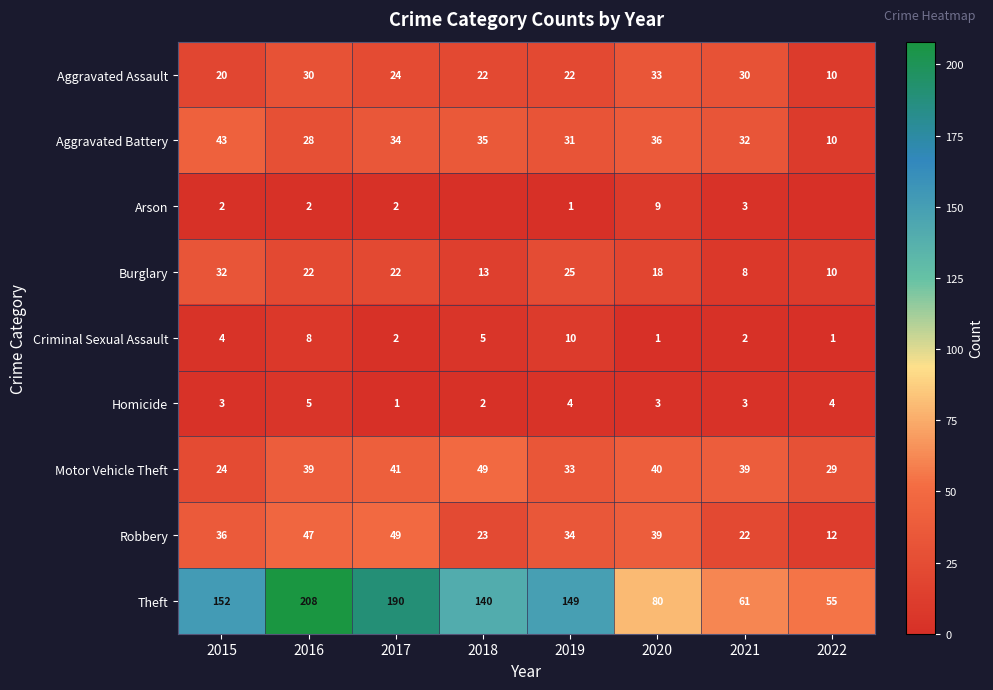

Is it true that Robbery equals 23 at 2017?

False